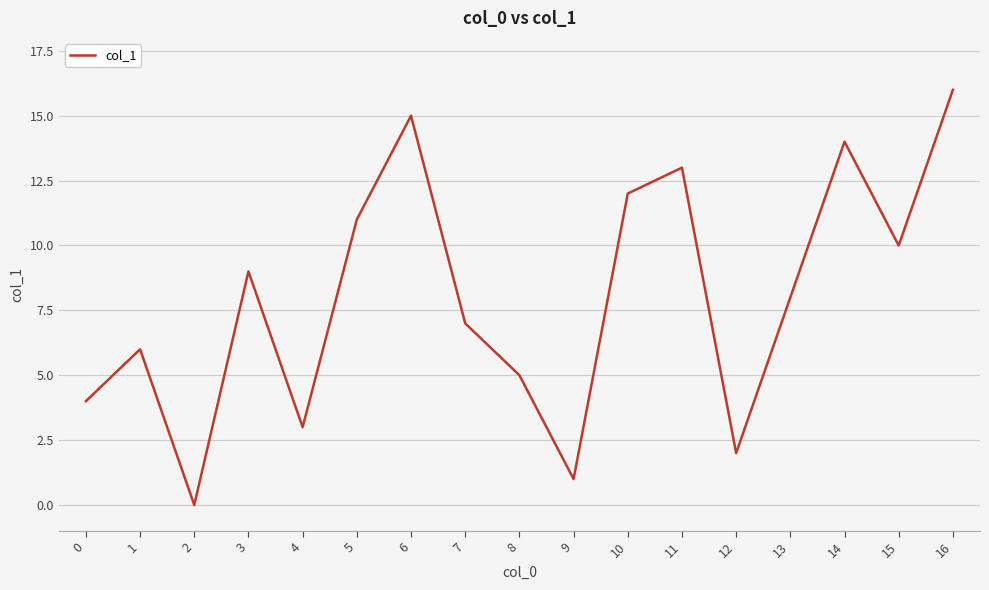

Reading right to left, transcribe all the data shown in this chart.

16=16	15=10	14=14	13=8	12=2	11=13	10=12	9=1	8=5	7=7	6=15	5=11	4=3	3=9	2=0	1=6	0=4